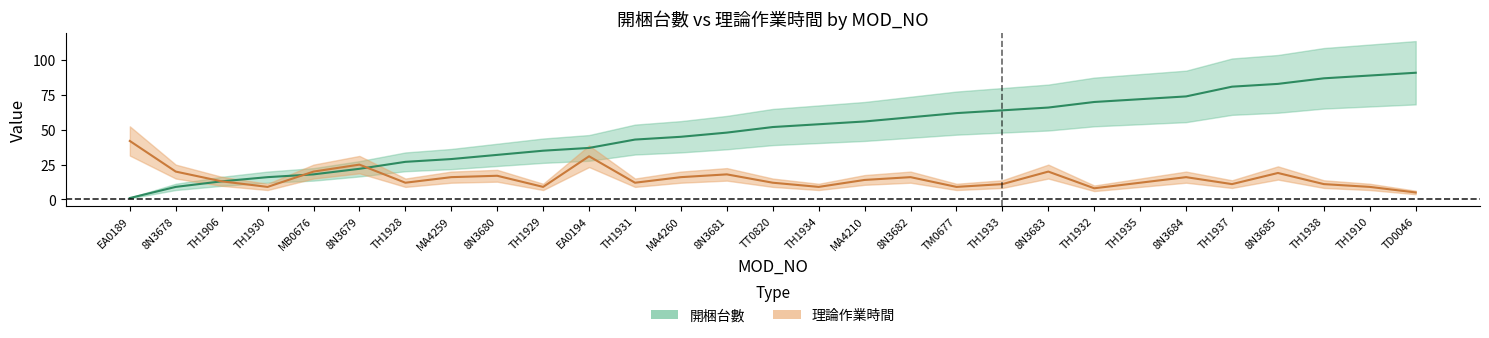

Reading right to left, what are all the values shown in this chart?

開梱台數: 91	89	87	83	81	74	72	70	66	64	62	59	56	54	52	48	45	43	37	35	32	29	27	22	18	16	13	9	1
理論作業時間: 5	9	11	19	11	16	12	8	20	11	9	16	14	9	12	18	16	12	31	9	17	16	12	25	20	9	13	20	42